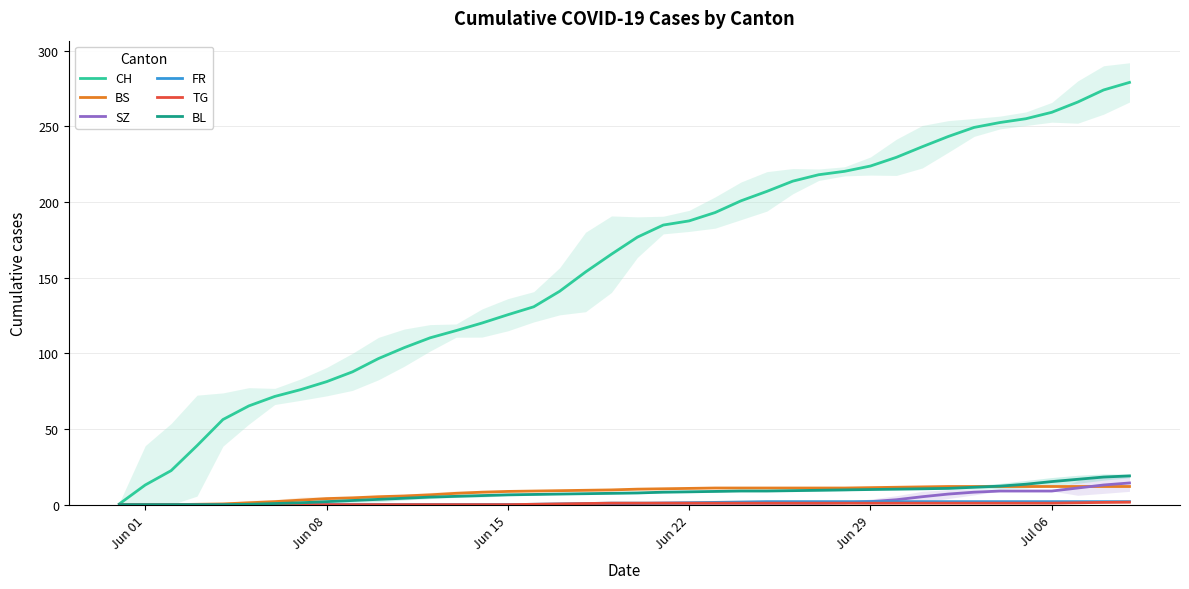

How many lines are shown in the chart?

6